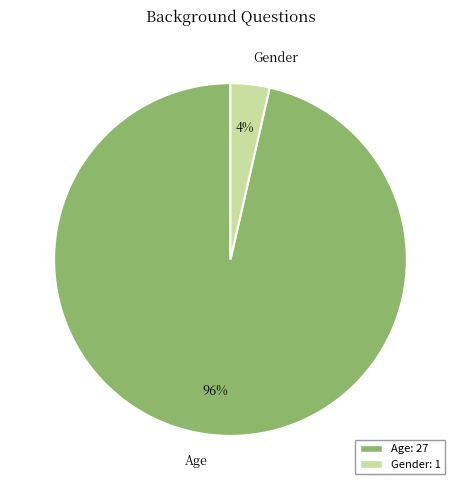

Is the sum of Gender and Age greater than half?

Yes